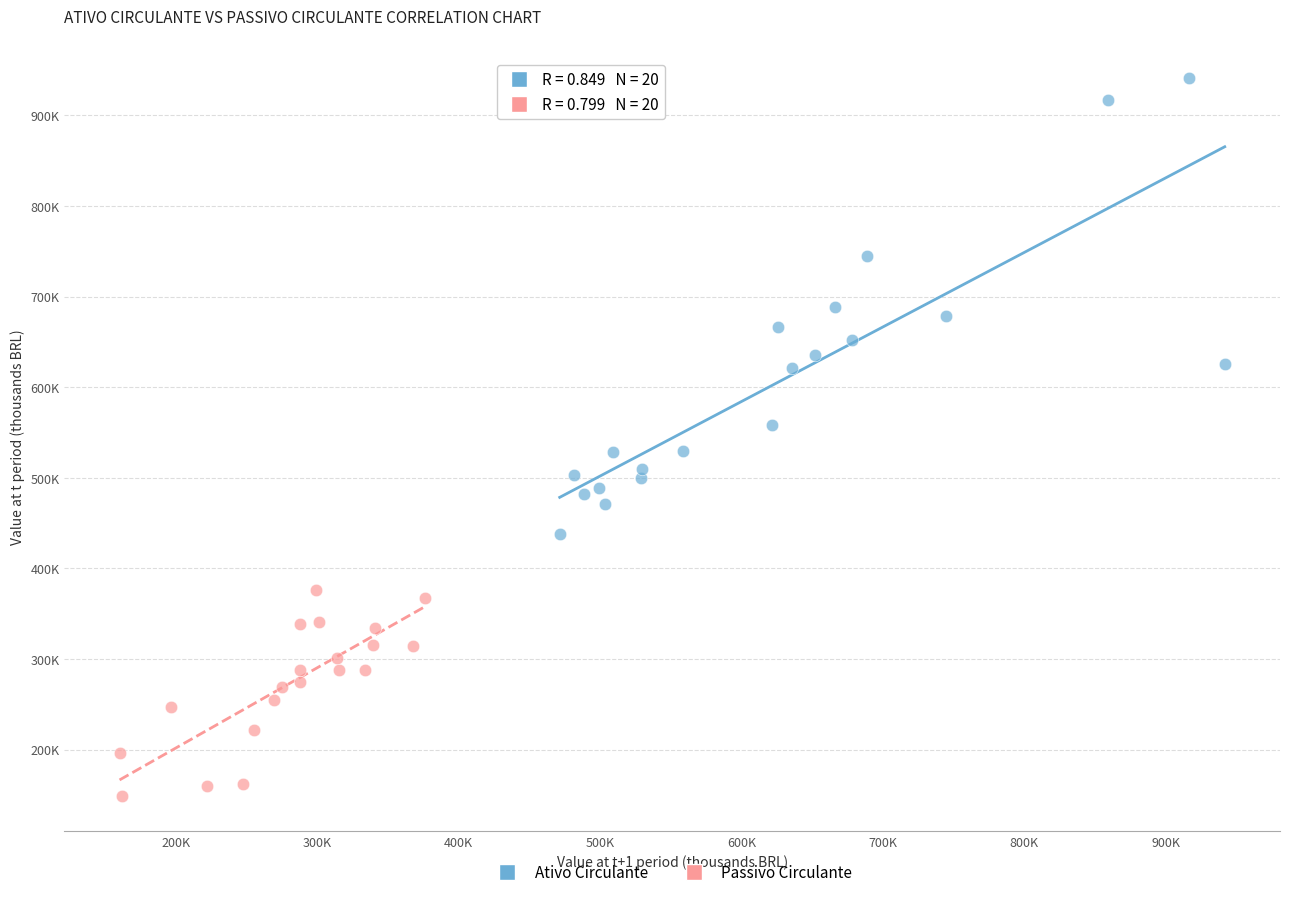

What are all the series names shown in the legend?

Ativo Circulante, Passivo Circulante